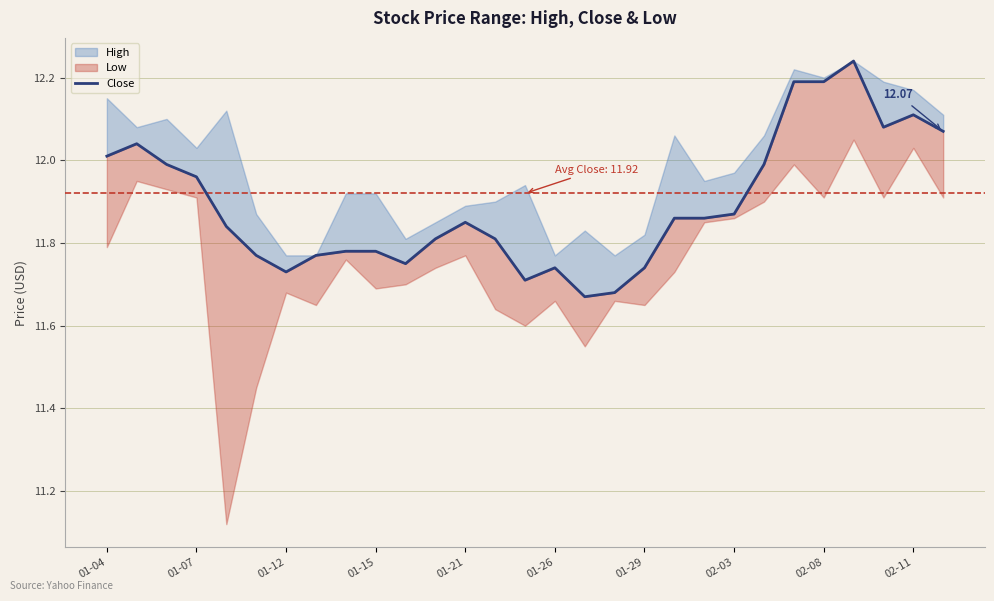

What is the sum of all values?

344.9